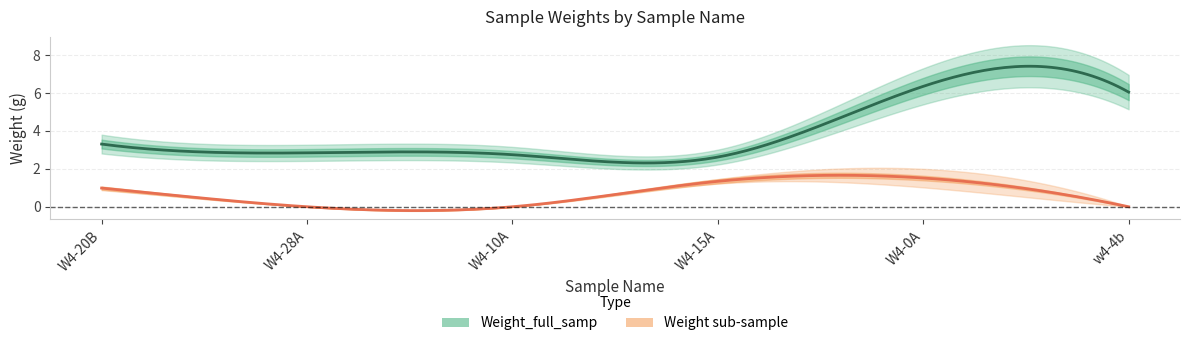

Which series has the largest range (max minus min)?

Weight_full_samp